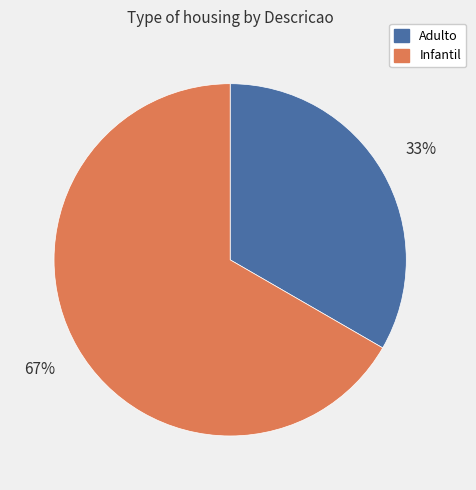

Does Adulto represent more than half of the total?

No